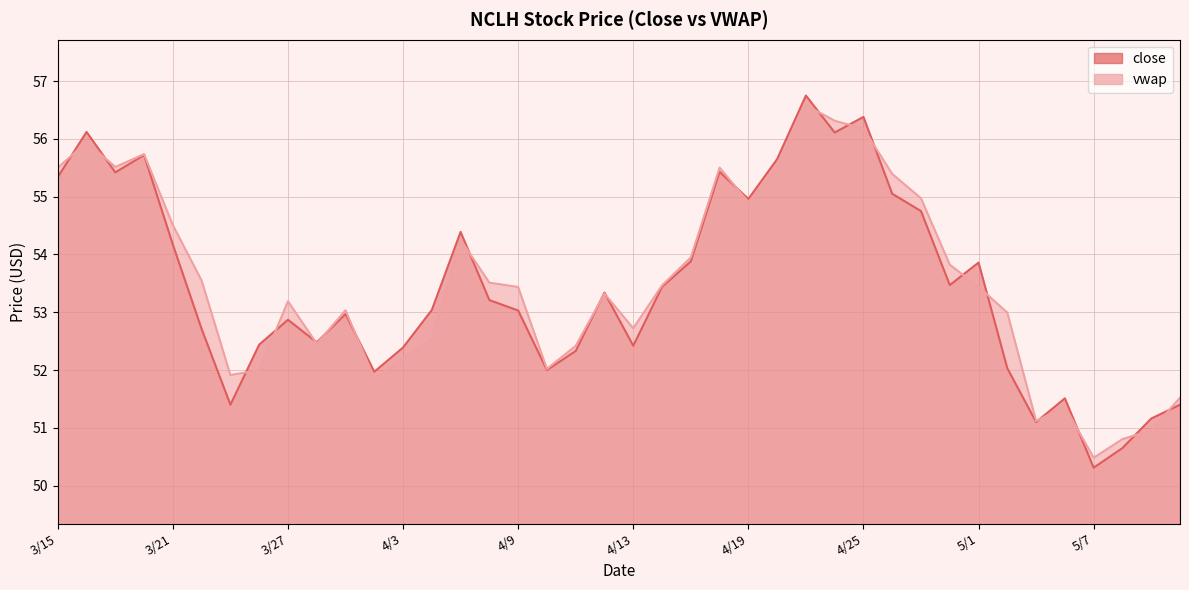

What is the difference between the close values at 3/26 and 5/1?

1.4